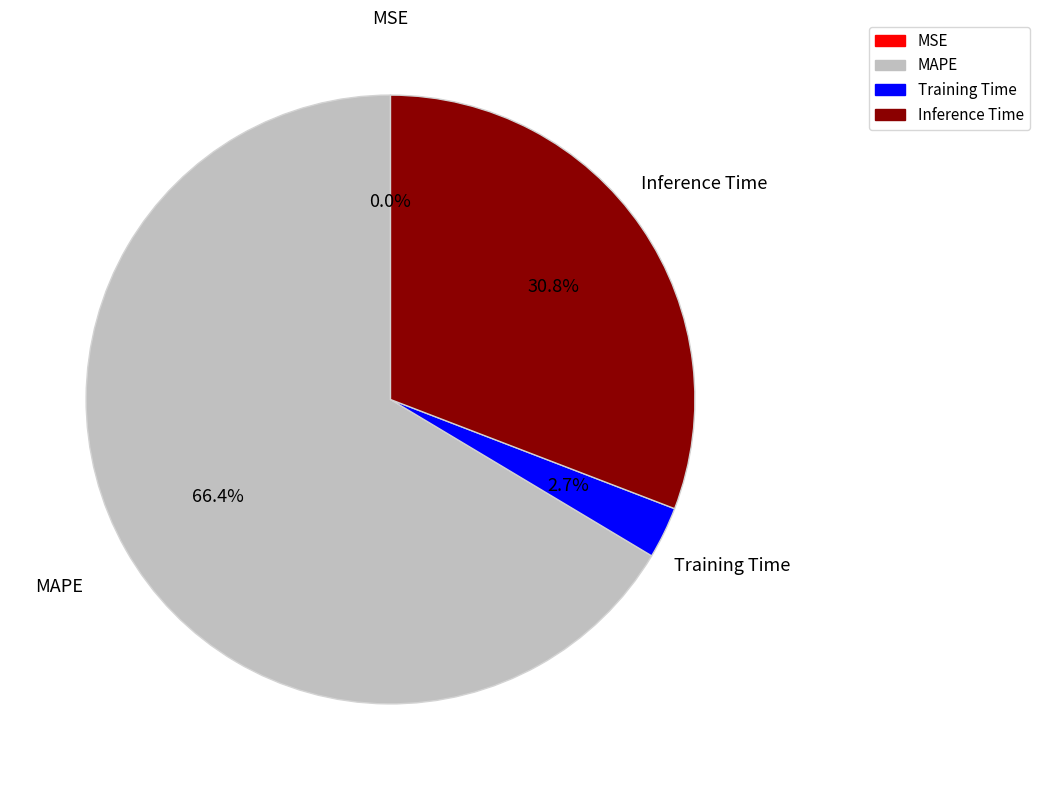

To the nearest percent, what percentage of the pie is Training Time?

3%